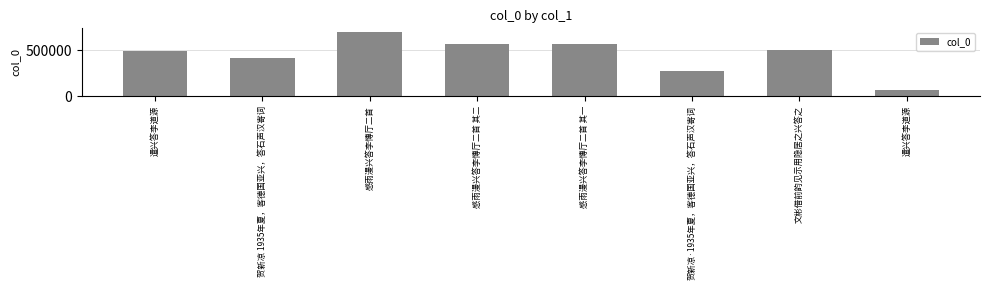

Reading right to left, list all the values displayed in this chart.

65070	499716	272194	571394	571395	701089	416879	485762